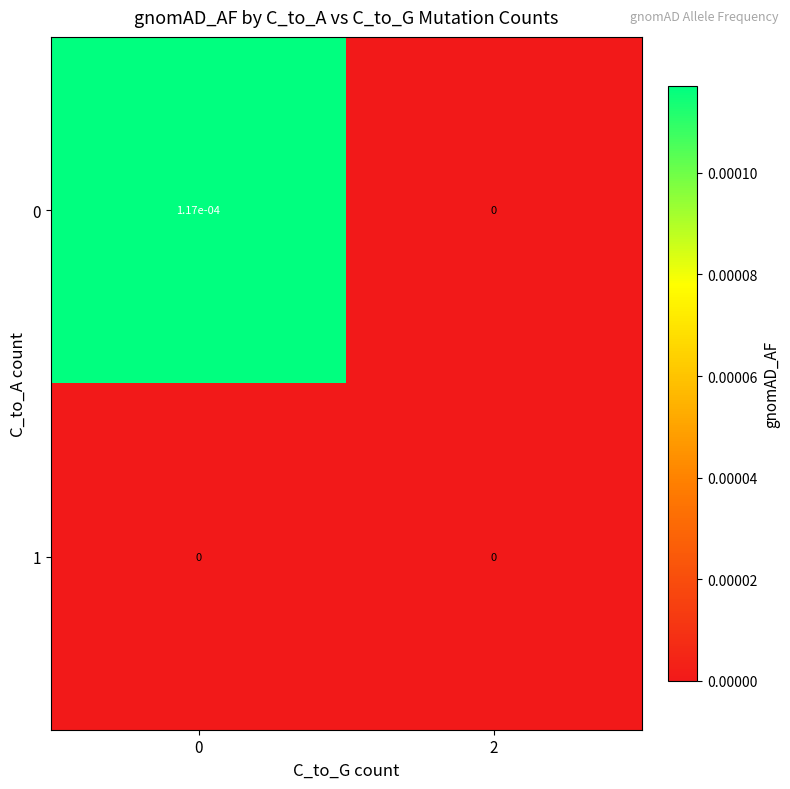

The 0 series shows 0.0 at 2. True or false?

True